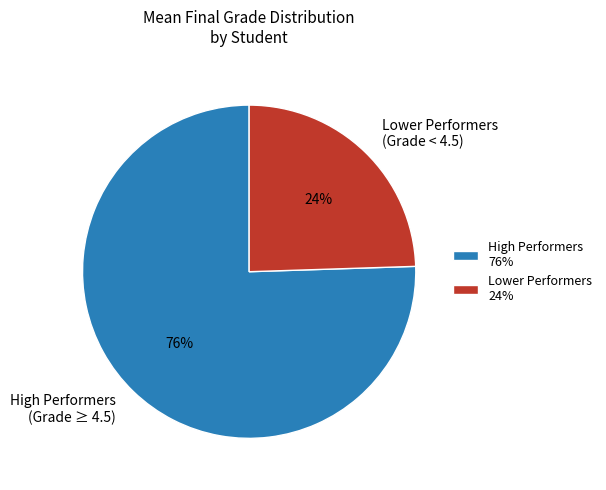

Is the sum of Lower Performers (Grade < 4.5) and High Performers (Grade ≥ 4.5) greater than half?

Yes